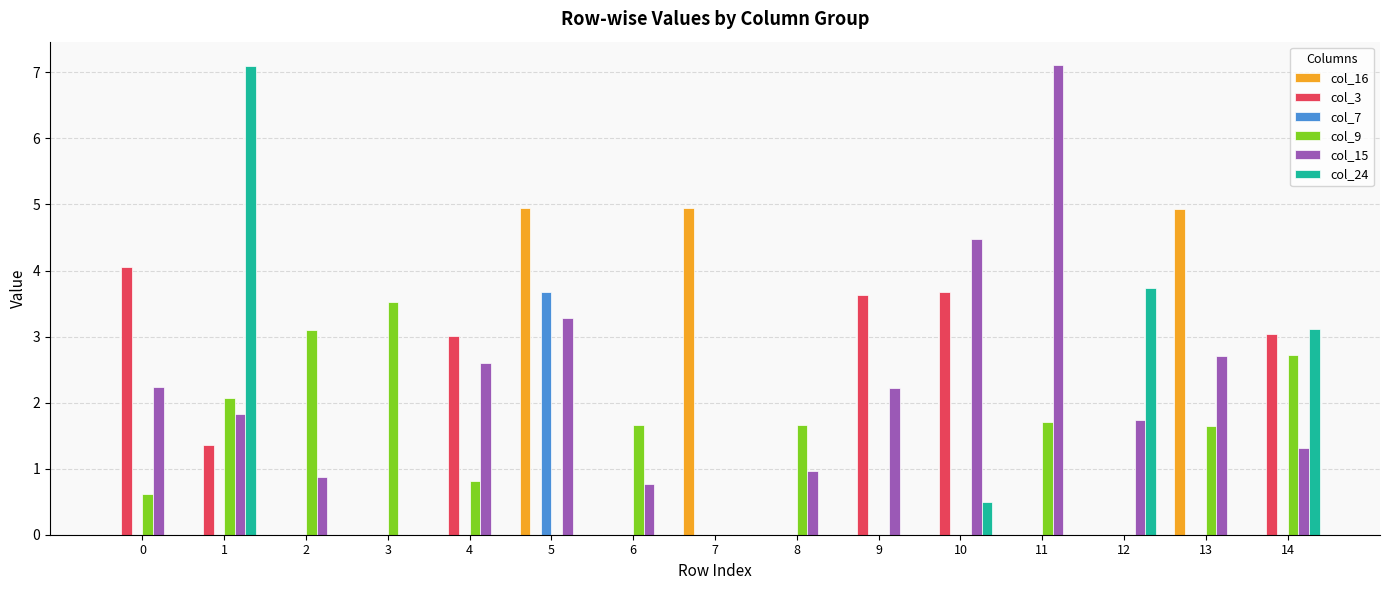

Which series has the largest total across all categories?

col_15